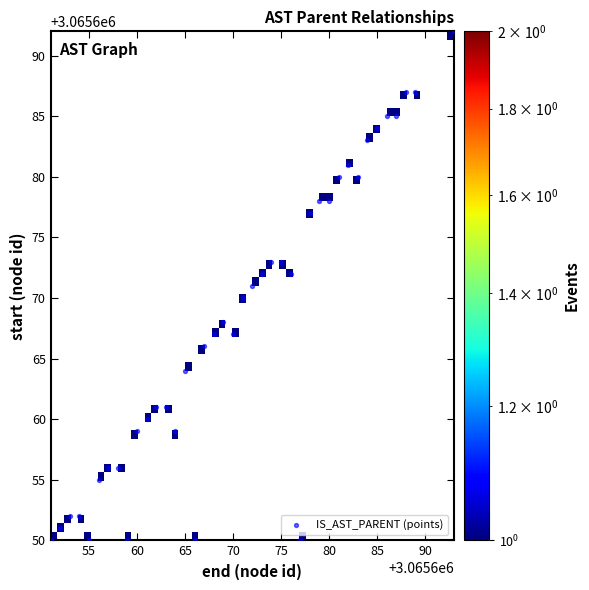

What is the range of X values (max minus min)?

42